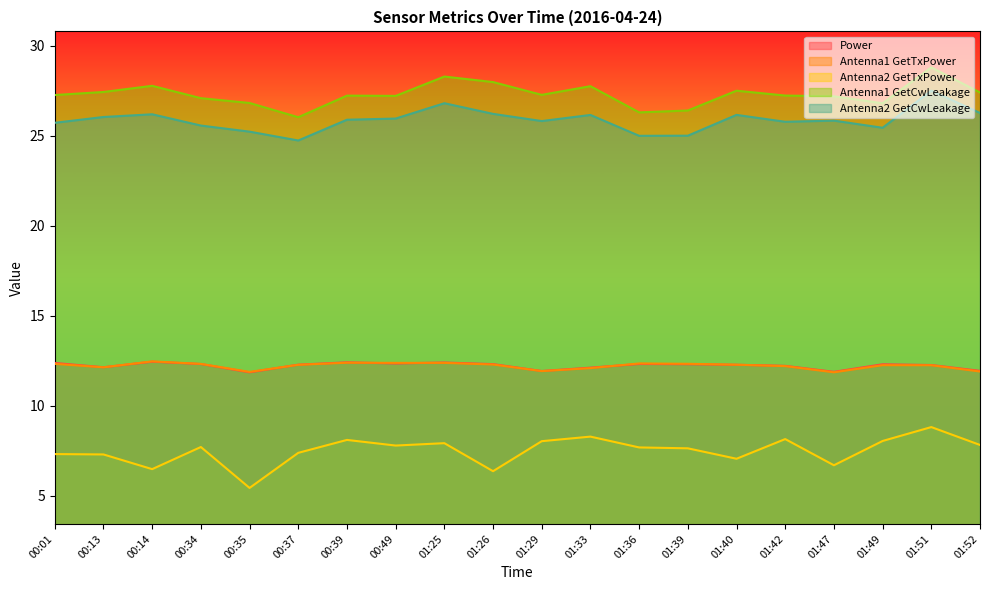

Reading left to right, what are all the values shown in this chart?

Power: 12.4	12.1	12.5	12.3	11.9	12.3	12.4	12.4	12.4	12.3	11.9	12.1	12.3	12.3	12.3	12.2	11.9	12.3	12.3	11.9
Antenna1 GetTxPower: 12.3	12.1	12.5	12.3	11.9	12.3	12.4	12.4	12.4	12.3	11.9	12.1	12.4	12.3	12.3	12.2	11.9	12.3	12.3	11.9
Antenna2 GetTxPower: 7.3	7.3	6.5	7.7	5.4	7.4	8.1	7.8	7.9	6.4	8.0	8.3	7.7	7.6	7.1	8.2	6.7	8.1	8.8	7.8
Antenna1 GetCwLeakage: 27.3	27.4	27.8	27.1	26.8	26.0	27.2	27.2	28.3	28.0	27.3	27.8	26.3	26.4	27.5	27.2	27.2	26.8	28.8	27.4
Antenna2 GetCwLeakage: 25.7	26.0	26.2	25.6	25.2	24.7	25.9	26.0	26.8	26.2	25.8	26.2	25.0	25.0	26.2	25.8	25.8	25.4	27.5	26.3